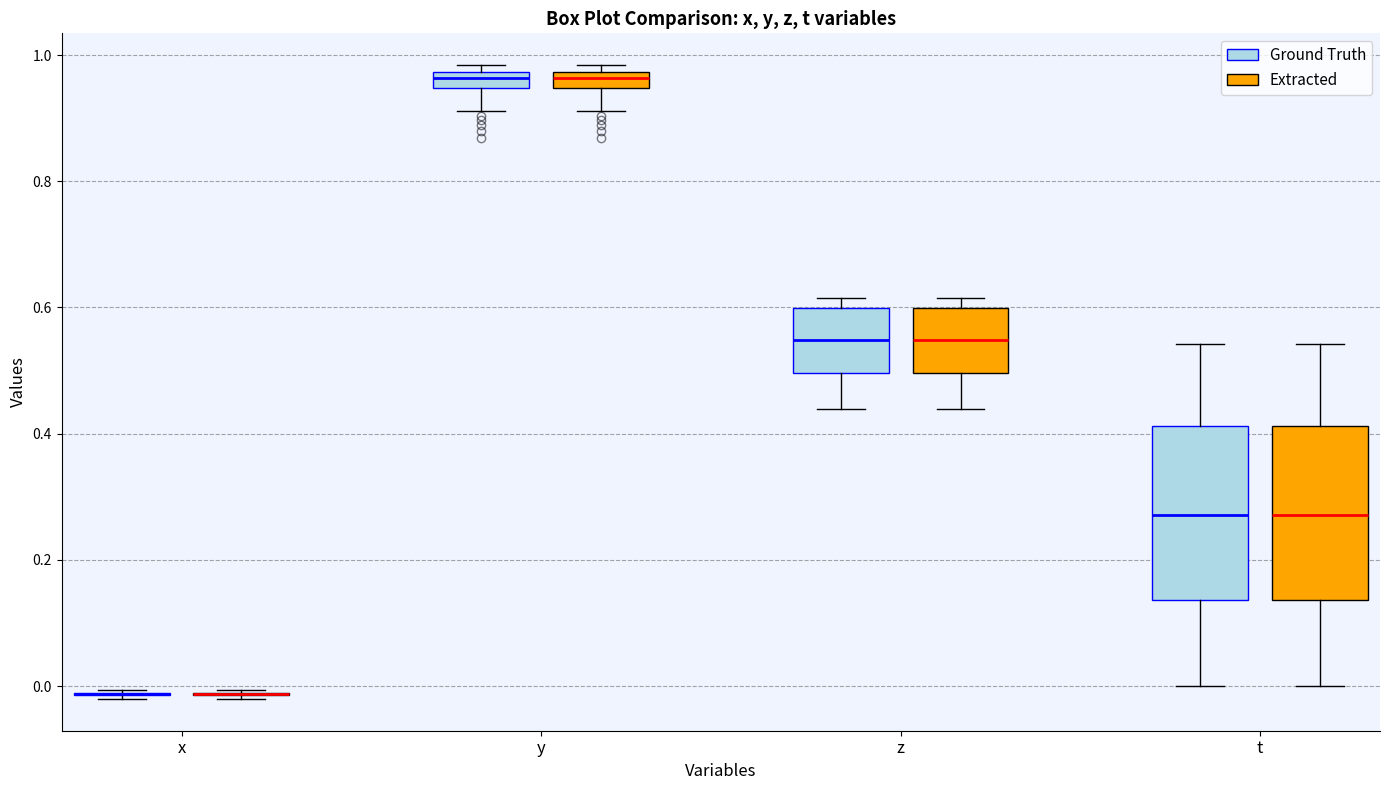

Where is the upper edge of the box for y (Ground Truth) on the y-axis? The values are not printed on the chart, so give them approximately, as read against the axis.

0.98